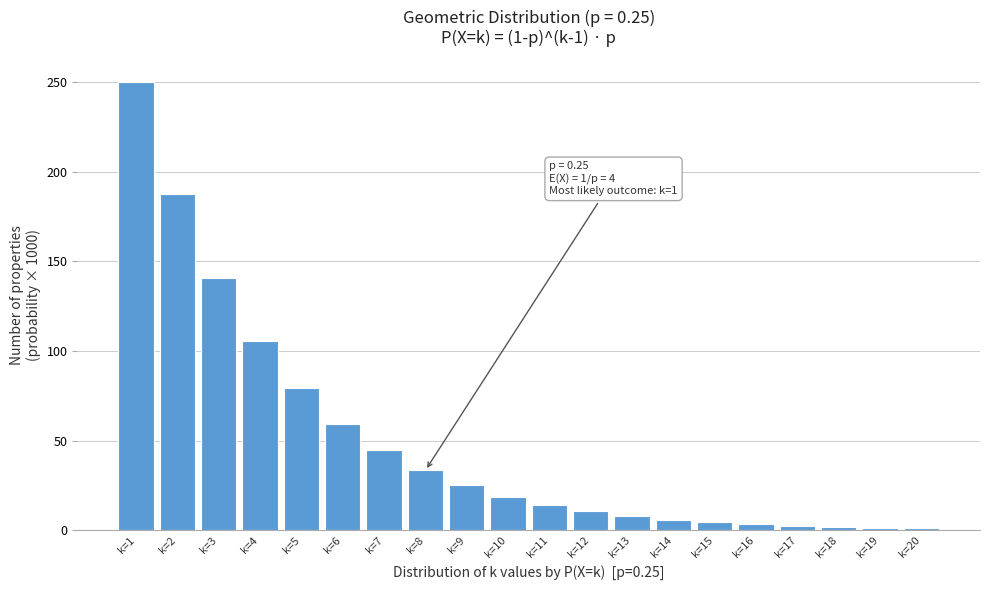

What is the greatest value displayed?

250.0